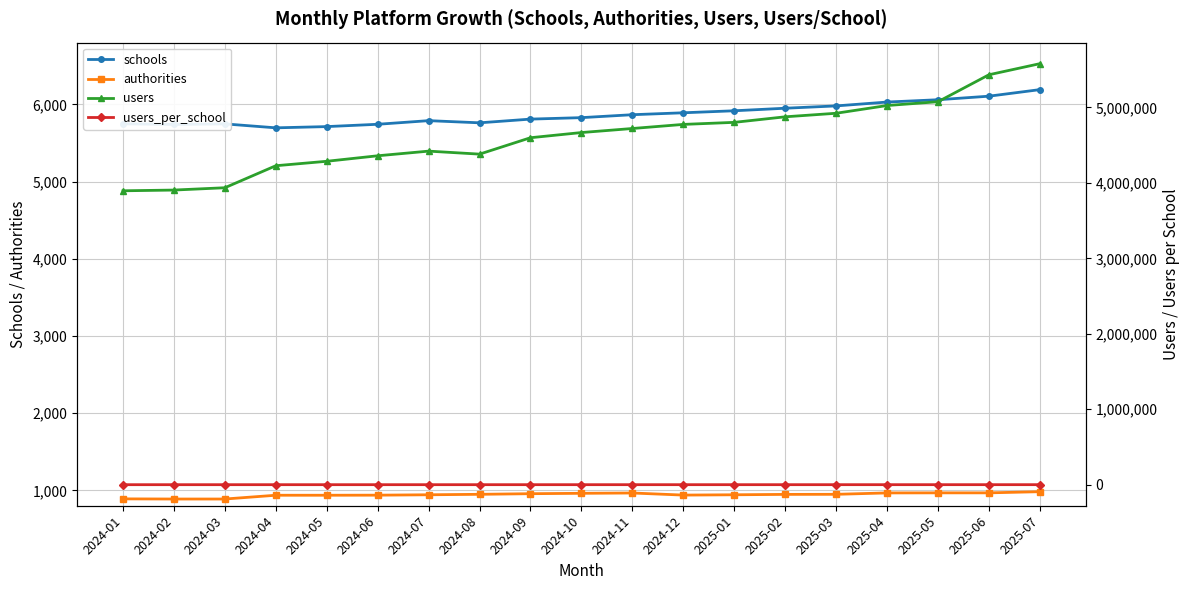

Between 2025-03 and 2025-01, which is larger?

2025-03